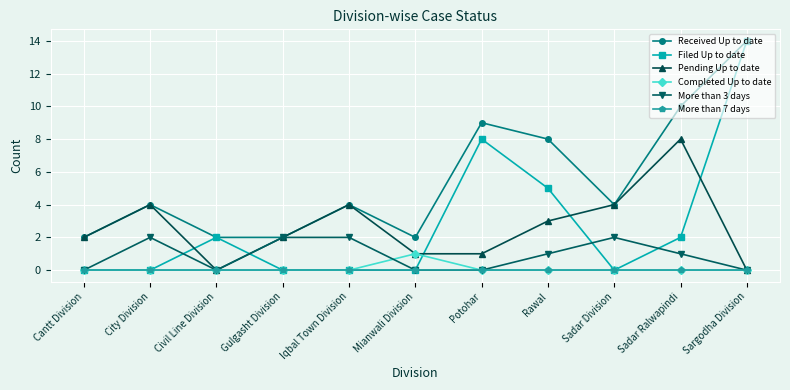

Count the Filed Up to date values in the range 0 to 5.

9